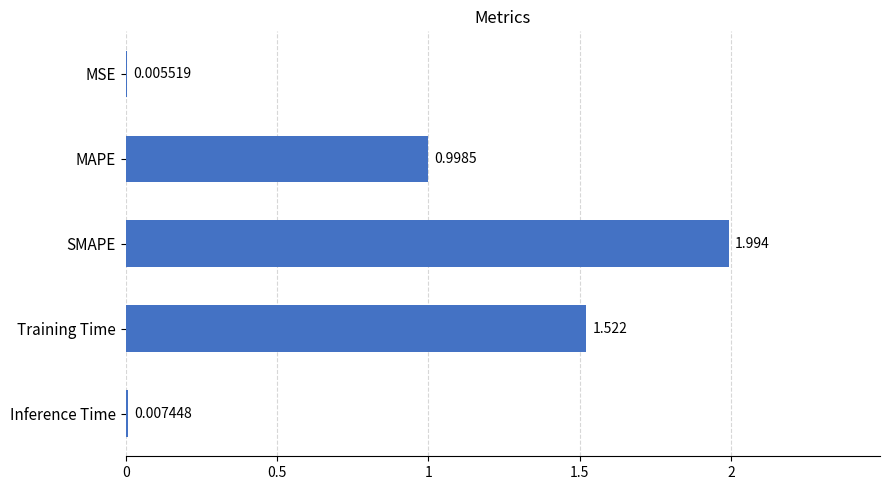

At which category does the chart reach its peak across all series?

SMAPE